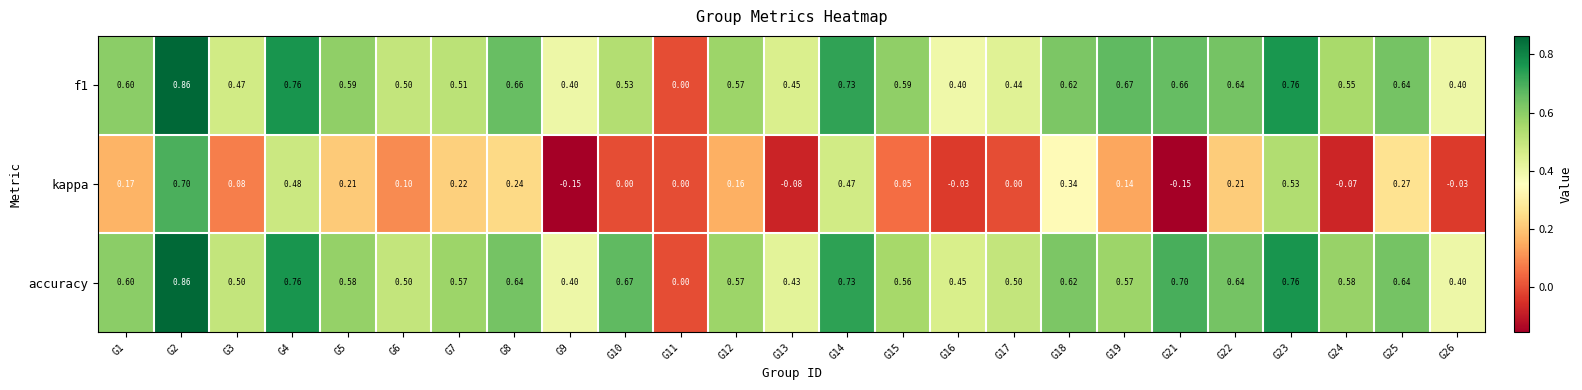

Which series has the largest total across all categories?

accuracy